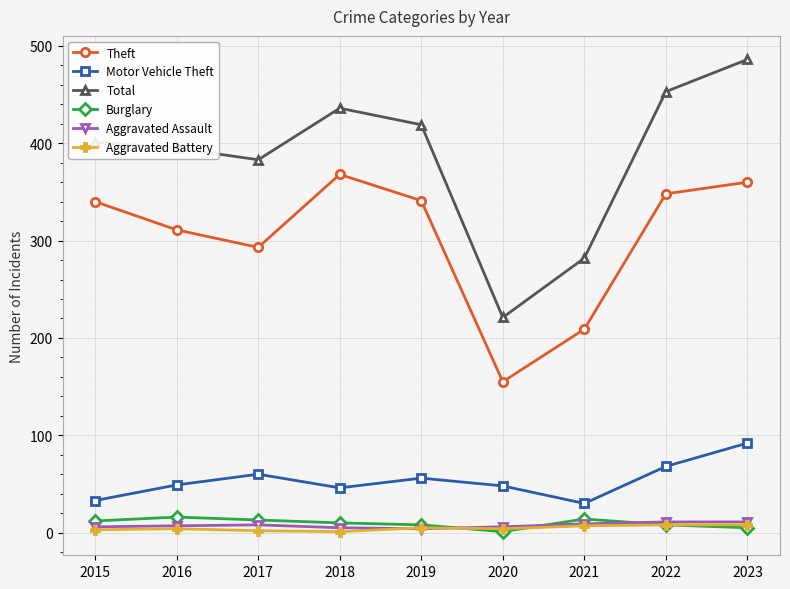

At which category does Motor Vehicle Theft reach its first local peak?

2017